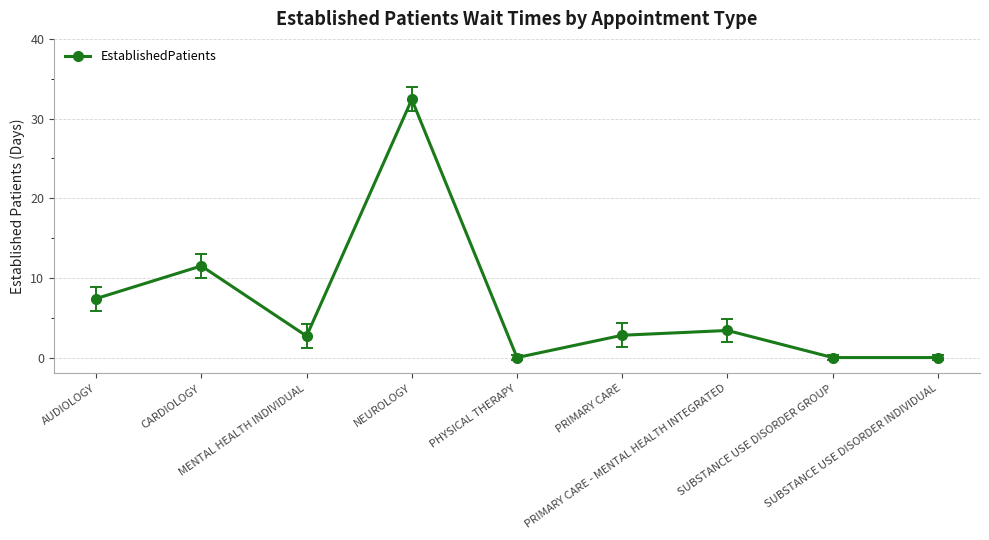

Which label corresponds to the largest value in the chart?

NEUROLOGY